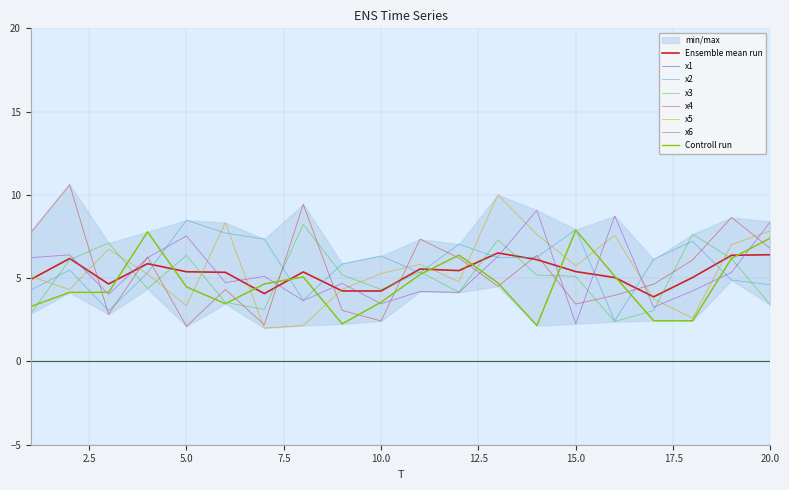

How many data points in x4 are above 6?

10